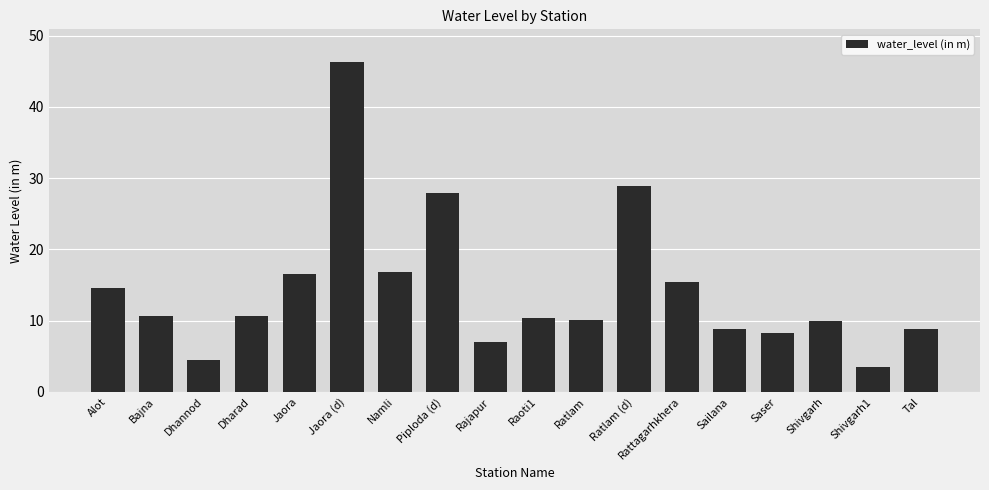

Which has a higher value, Dhannod or Namli?

Namli